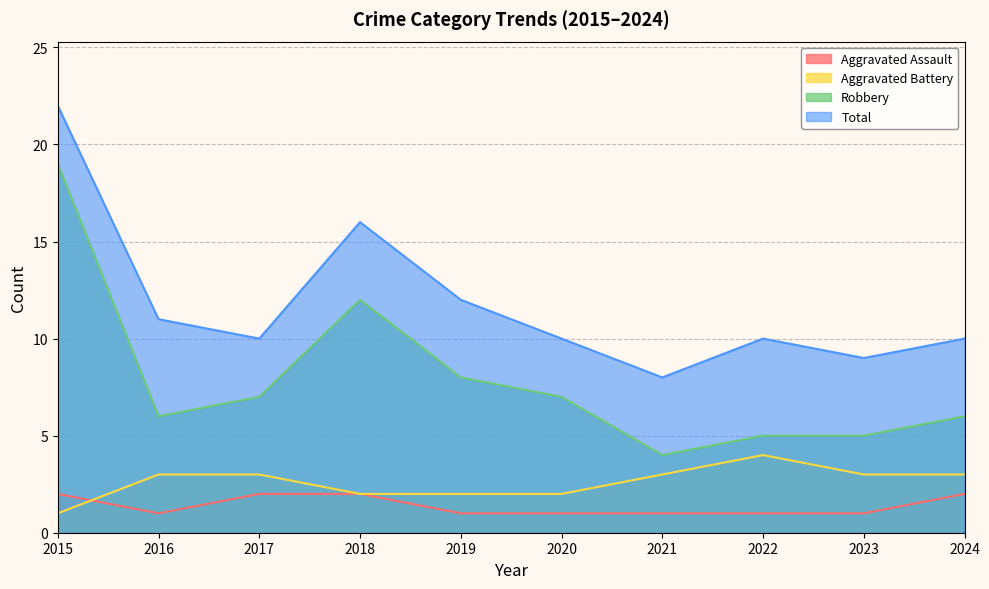

Where is the first local minimum for Robbery?

2016